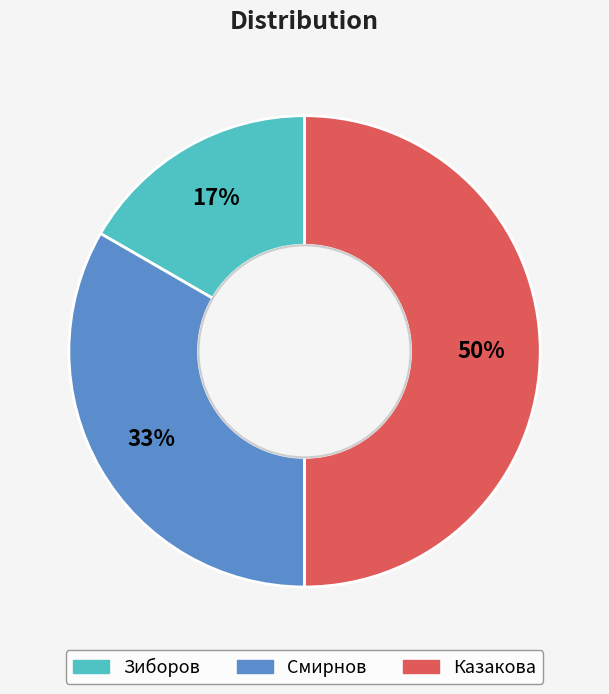

To the nearest percent, what is the difference between the largest and smallest slice percentages?

33%